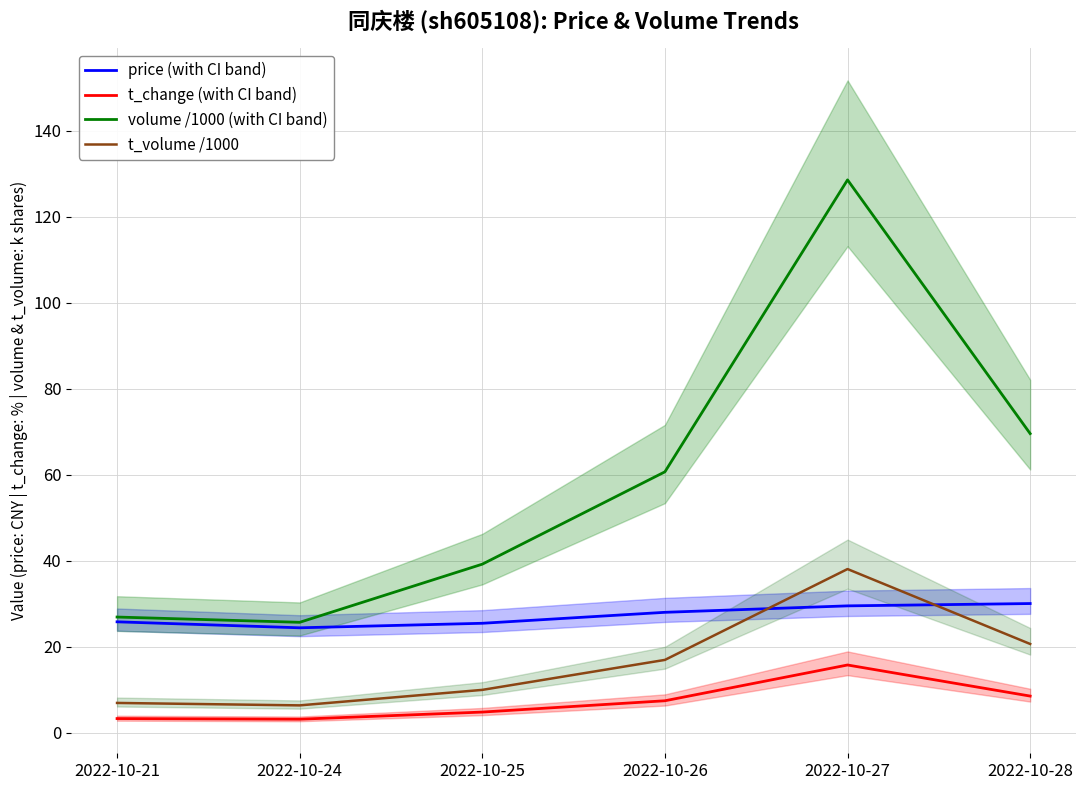

Reading right to left, list all the values displayed in this chart.

price (with CI band): 30.0	29.5	28.0	25.4	24.4	25.8
t_change (with CI band): 8.5	15.8	7.4	4.8	3.1	3.3
volume /1000 (with CI band): 69.6	128.6	60.7	39.2	25.7	26.9
t_volume /1000: 20.6	38.1	16.9	10.0	6.4	6.9